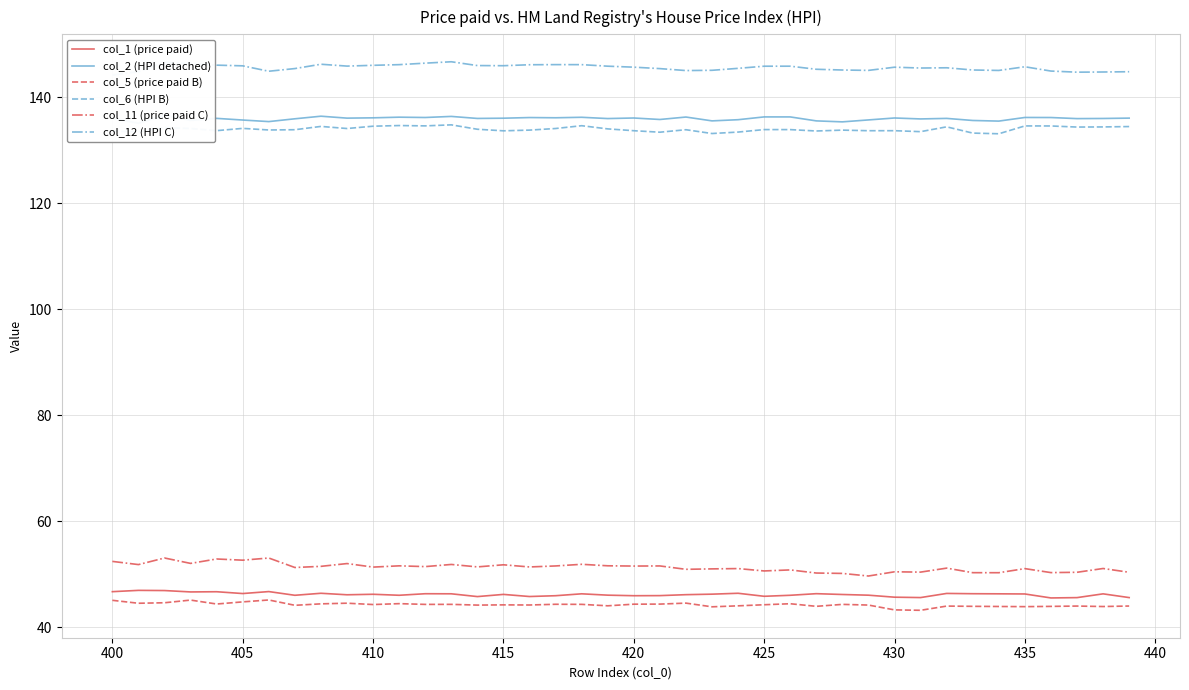

True or false: col_6 (HPI B) has a value of 133.7 at 430.

True